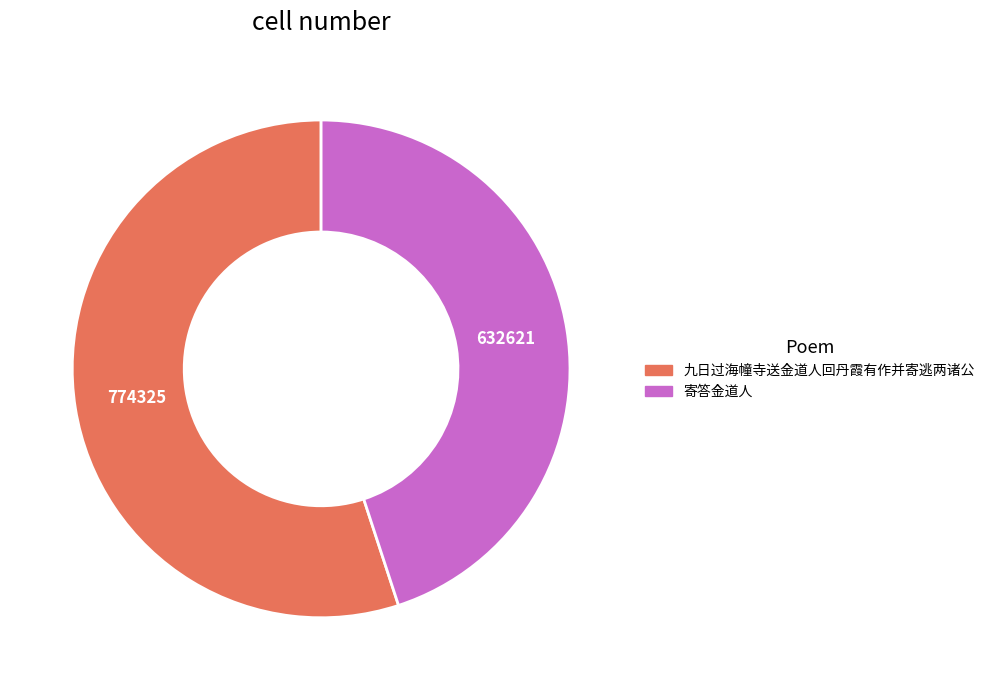

Is 寄答金道人 the majority of the pie?

No